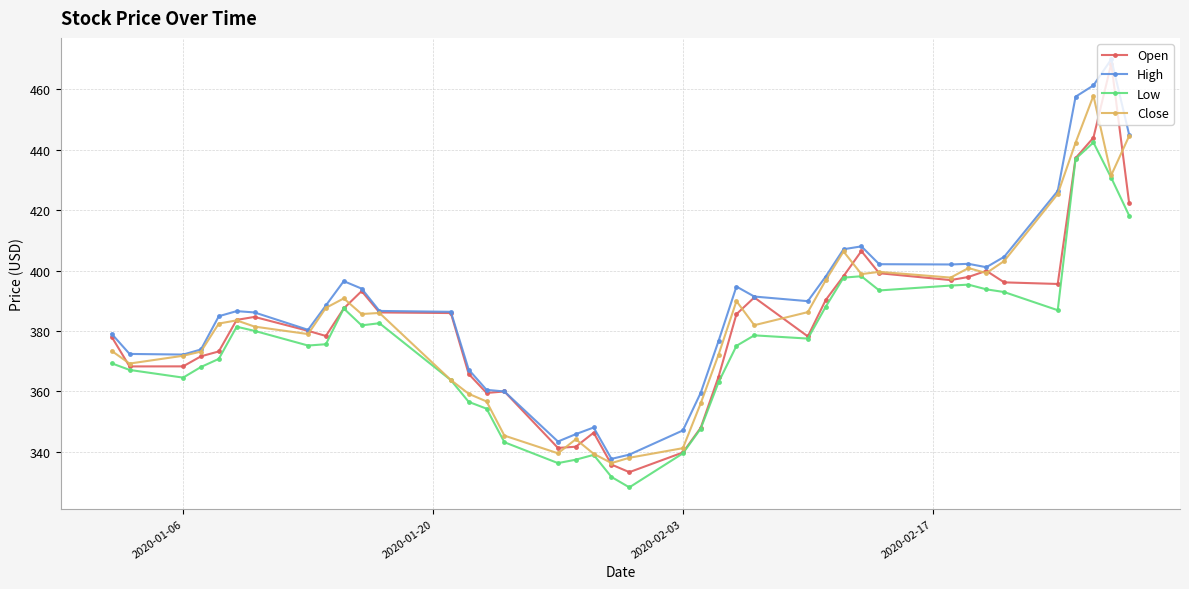

True or false: Low and High intersect in this chart.

False